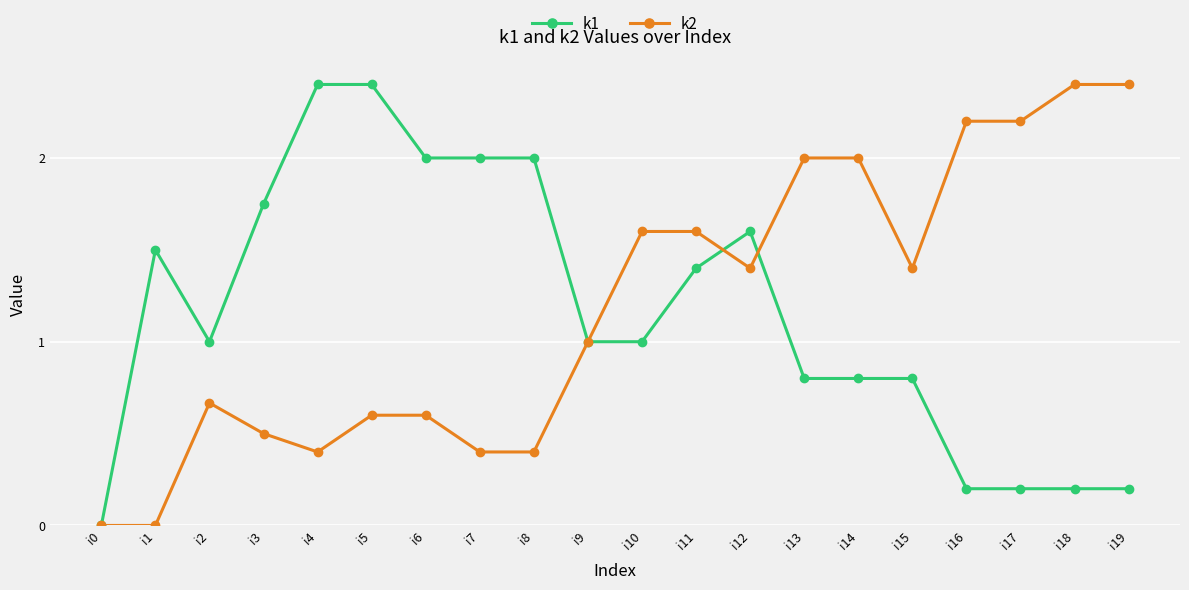

What is the value of the k2 point at the 15th from the left?

2.0